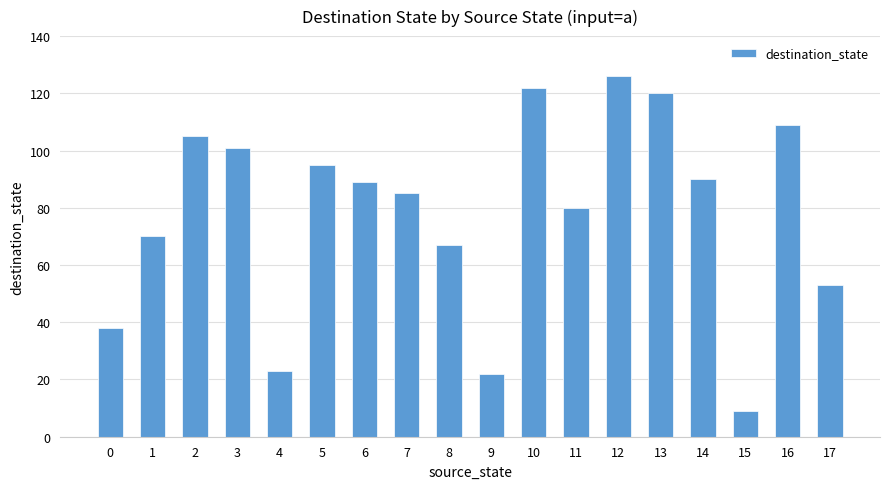

Reading right to left, list all the values displayed in this chart.

53	109	9	90	120	126	80	122	22	67	85	89	95	23	101	105	70	38